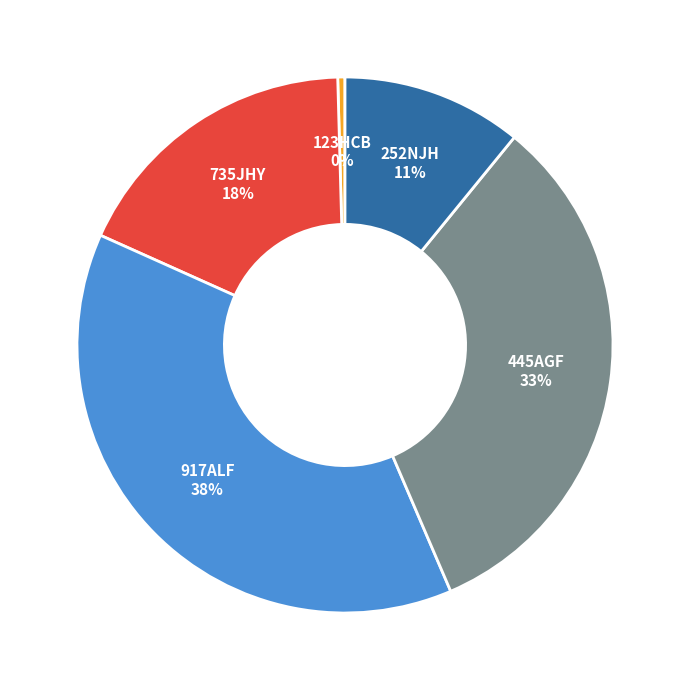

Which slice is the smallest?

123HCB